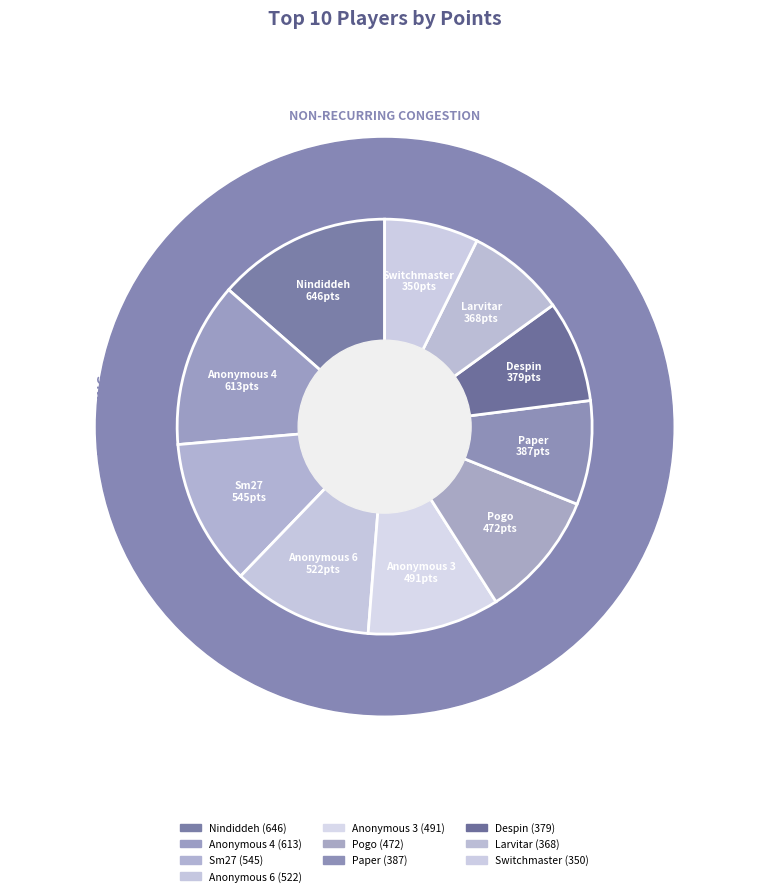

What percentage is the Switchmaster slice, to the nearest percent?

7%